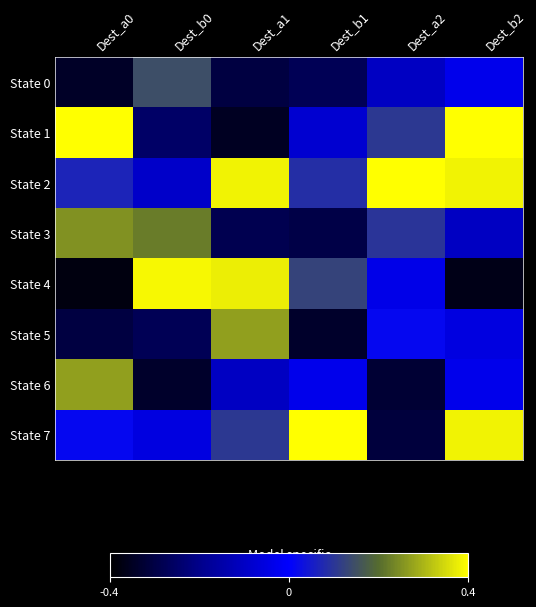

Reading left to right, list all the values displayed in this chart.

State 0: Dest_a0=-1.3	Dest_b0=0.5	Dest_a1=-1.1	Dest_b1=-1.0	Dest_a2=-0.4	Dest_b2=-0.1
State 1: Dest_a0=1.5	Dest_b0=-0.9	Dest_a1=-1.3	Dest_b1=-0.3	Dest_a2=0.4	Dest_b2=1.7
State 2: Dest_a0=0.2	Dest_b0=-0.3	Dest_a1=1.4	Dest_b1=0.3	Dest_a2=1.6	Dest_b2=1.4
State 3: Dest_a0=0.9	Dest_b0=0.8	Dest_a1=-1.1	Dest_b1=-1.1	Dest_a2=0.4	Dest_b2=-0.4
State 4: Dest_a0=-1.4	Dest_b0=1.5	Dest_a1=1.4	Dest_b1=0.5	Dest_a2=-0.1	Dest_b2=-1.4
State 5: Dest_a0=-1.1	Dest_b0=-1.0	Dest_a1=1.0	Dest_b1=-1.3	Dest_a2=0.1	Dest_b2=-0.2
State 6: Dest_a0=1.0	Dest_b0=-1.3	Dest_a1=-0.4	Dest_b1=-0.1	Dest_a2=-1.2	Dest_b2=-0.1
State 7: Dest_a0=0.1	Dest_b0=-0.2	Dest_a1=0.4	Dest_b1=1.7	Dest_a2=-1.2	Dest_b2=1.4